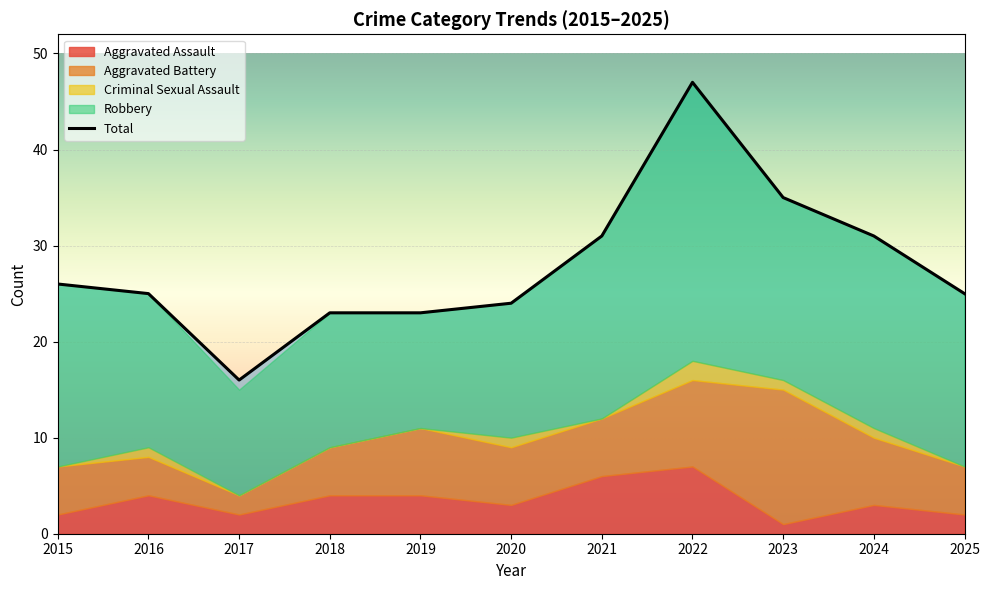

True or false: the data shows 25 at 2016.

True